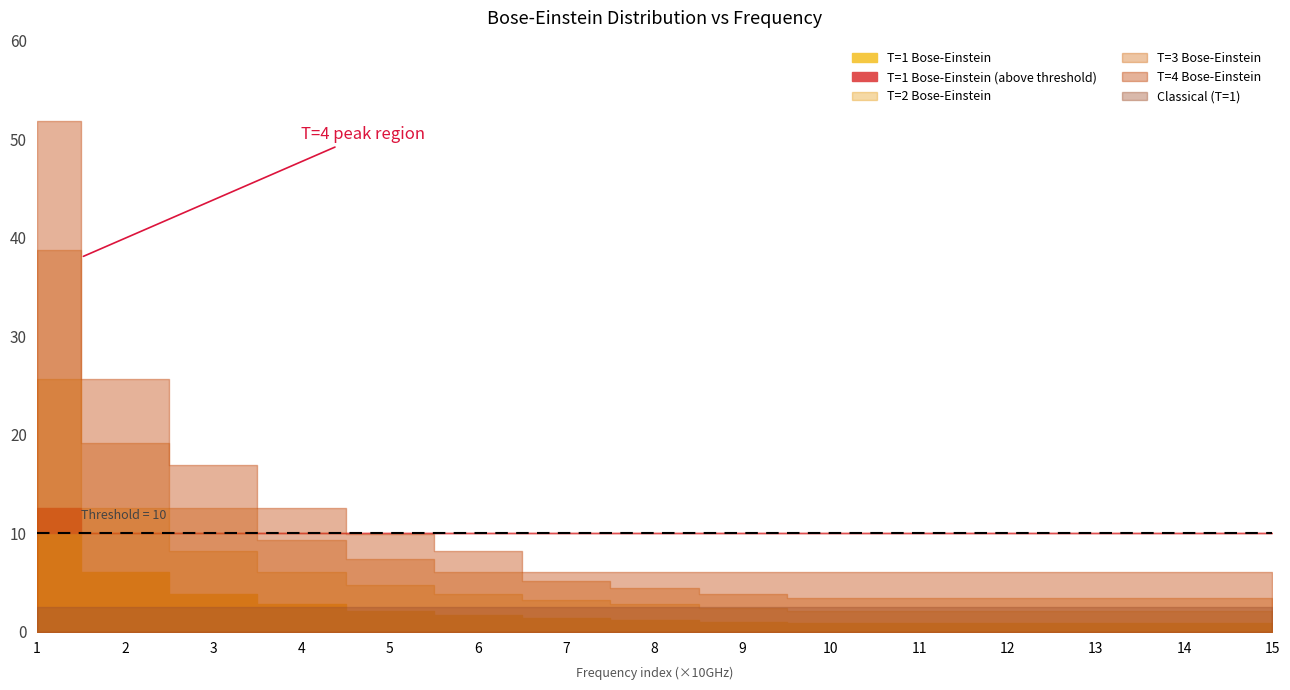

At how many categories does at least one series exceed 48?

1